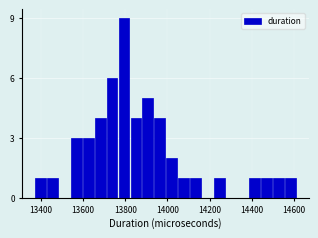

Read against the x-axis, roughly where is the centre of the tallest bar?

13800